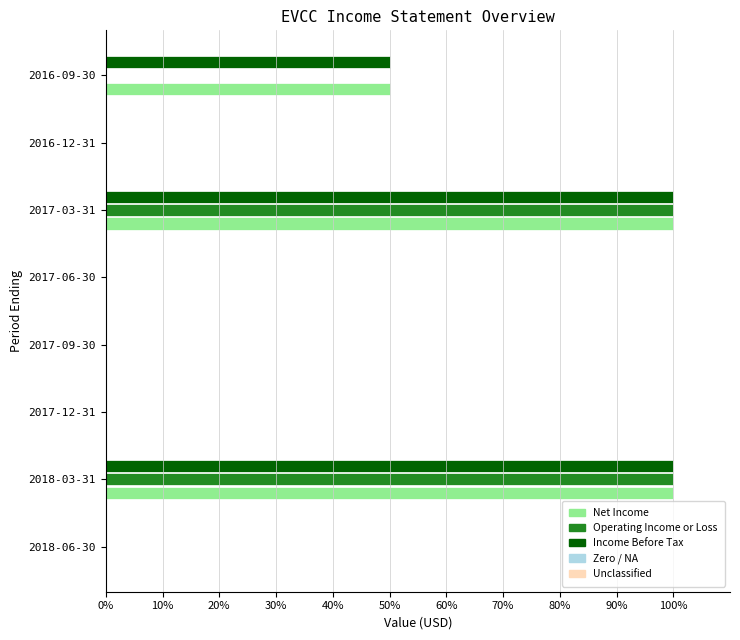

Is the value of Net Income at 2017-03-31 greater than the value of Operating Income or Loss at 2017-06-30?

Yes